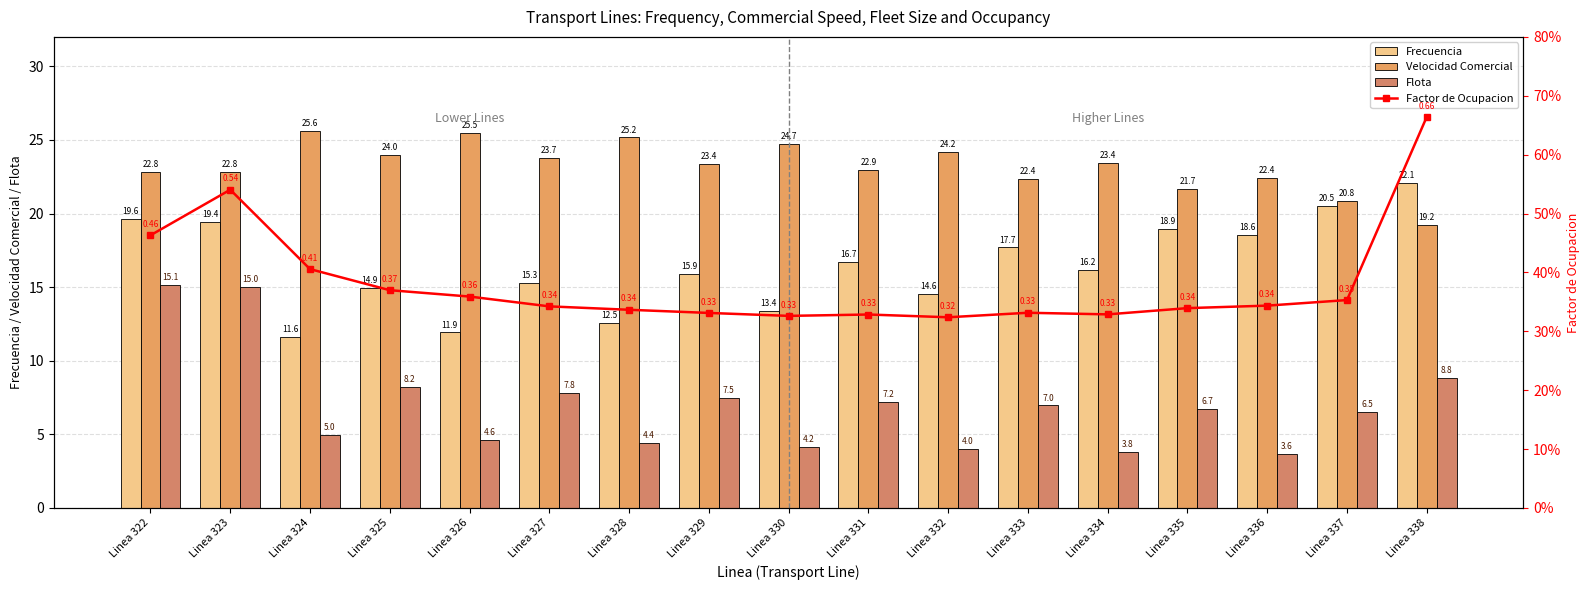

Rank the series at Linea 324 from lowest to highest value.

Factor de Ocupacion, Flota, Frecuencia, Velocidad Comercial